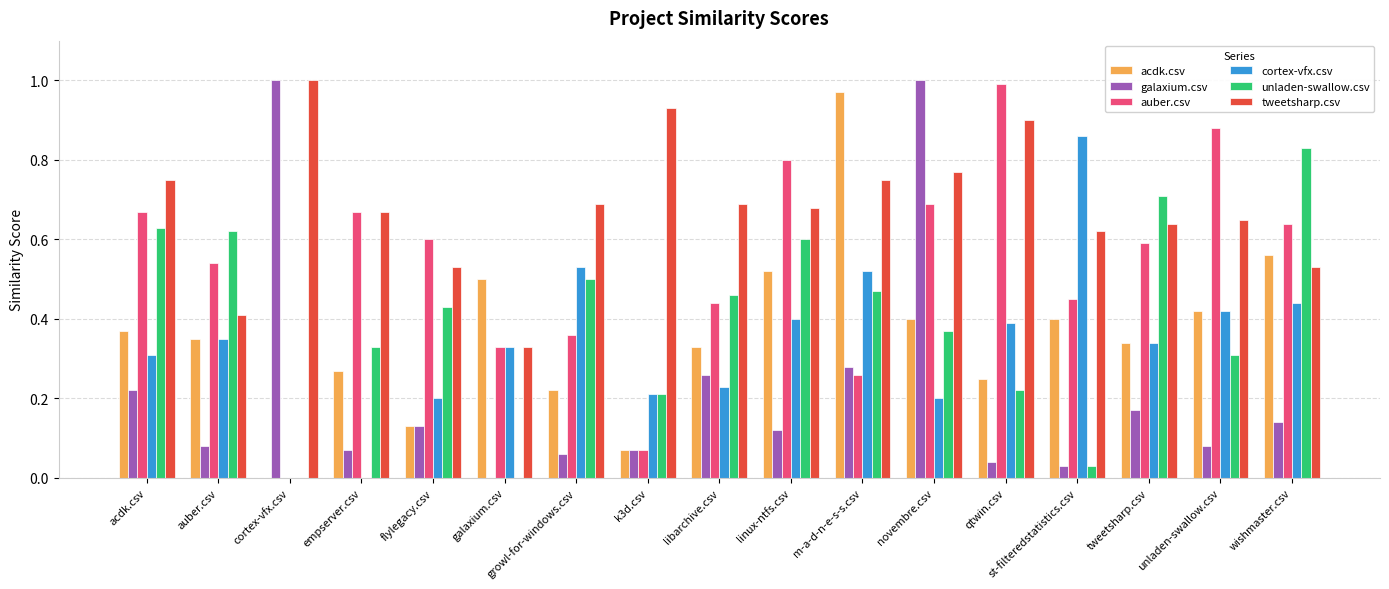

How many groups of bars are there?

17